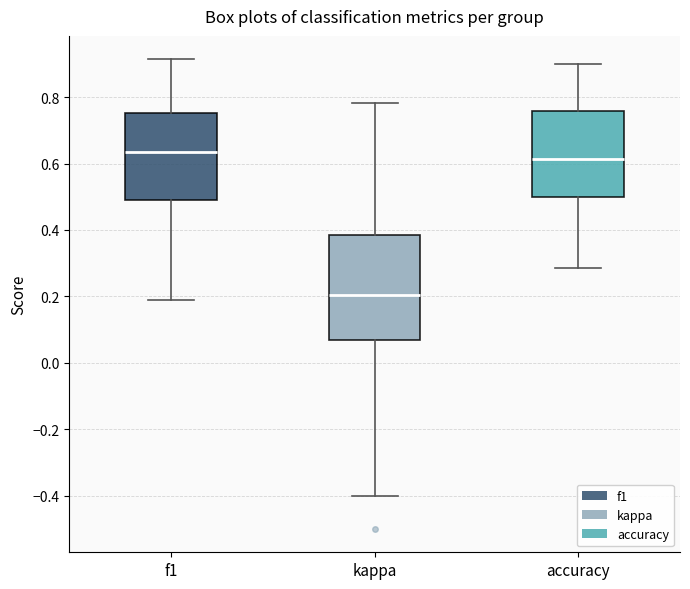

Which box has the lowest median line?

kappa